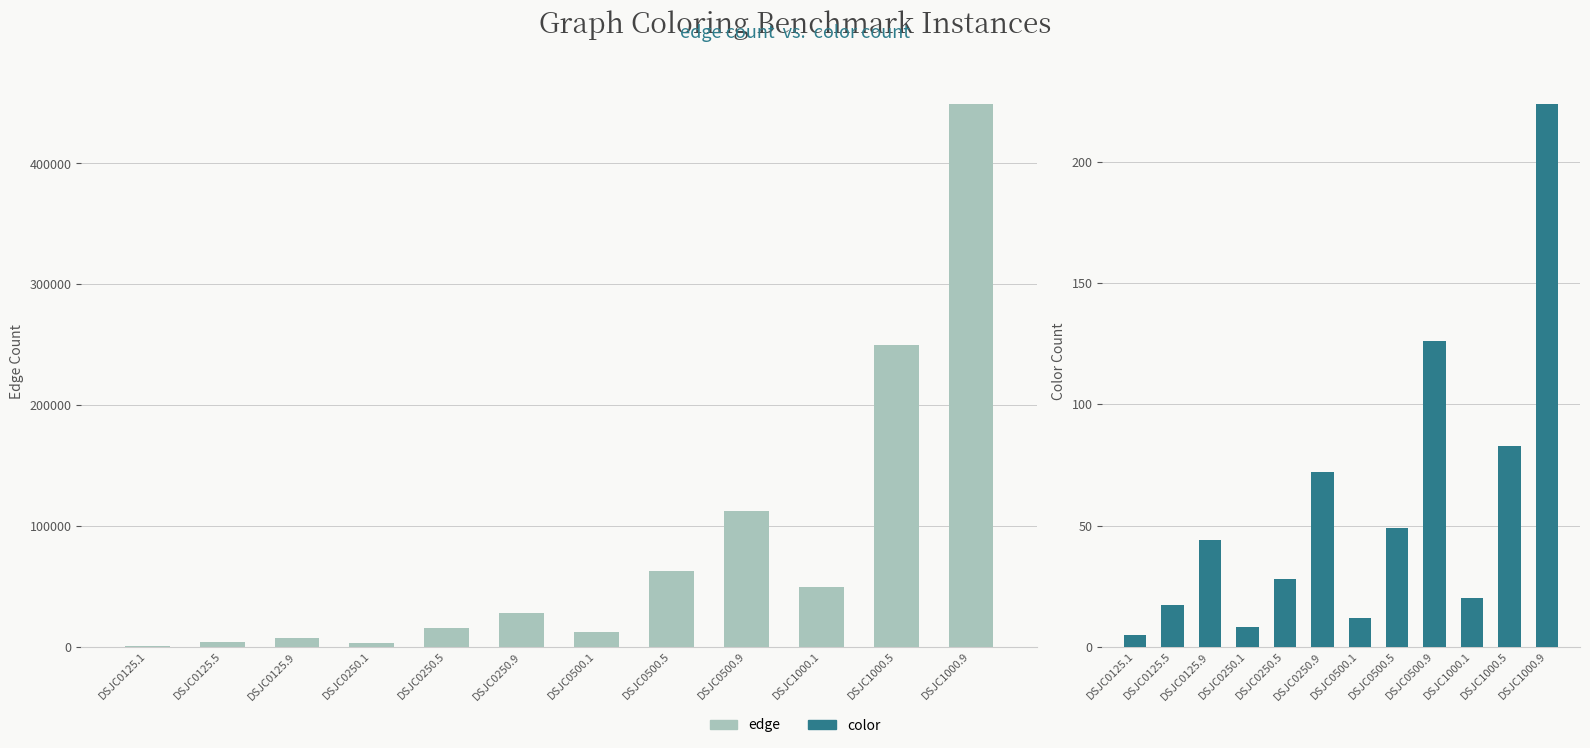

Reading left to right, list all the values displayed in this chart.

edge: DSJC0125.1=736	DSJC0125.5=3891	DSJC0125.9=6961	DSJC0250.1=3218	DSJC0250.5=15668	DSJC0250.9=27897	DSJC0500.1=12458	DSJC0500.5=62624	DSJC0500.9=112437	DSJC1000.1=49629	DSJC1000.5=249826	DSJC1000.9=449449
color: DSJC0125.1=5	DSJC0125.5=17	DSJC0125.9=44	DSJC0250.1=8	DSJC0250.5=28	DSJC0250.9=72	DSJC0500.1=12	DSJC0500.5=49	DSJC0500.9=126	DSJC1000.1=20	DSJC1000.5=83	DSJC1000.9=224